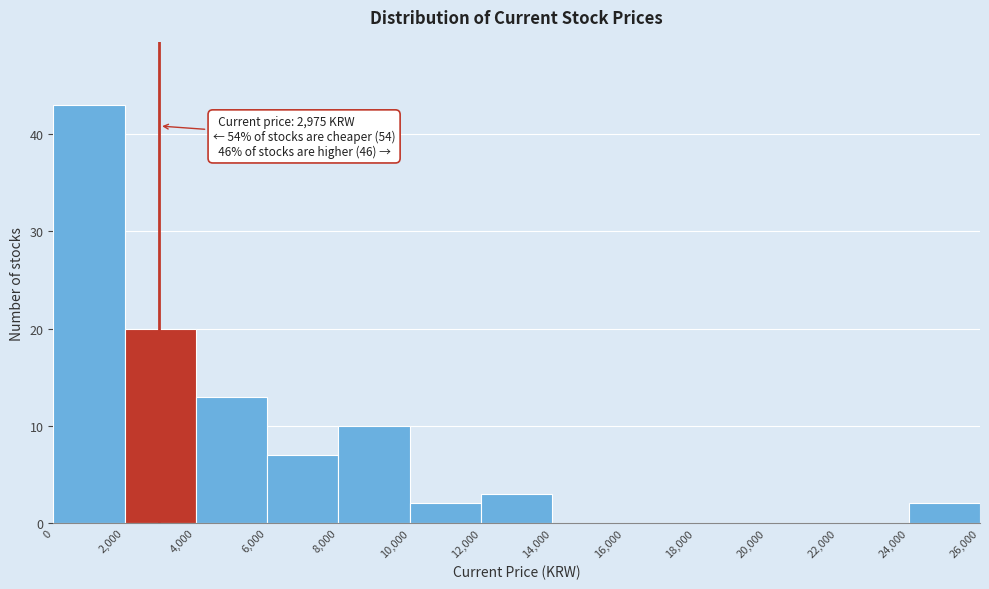

Which range on the x-axis has the tallest bar?

0 to 2,000